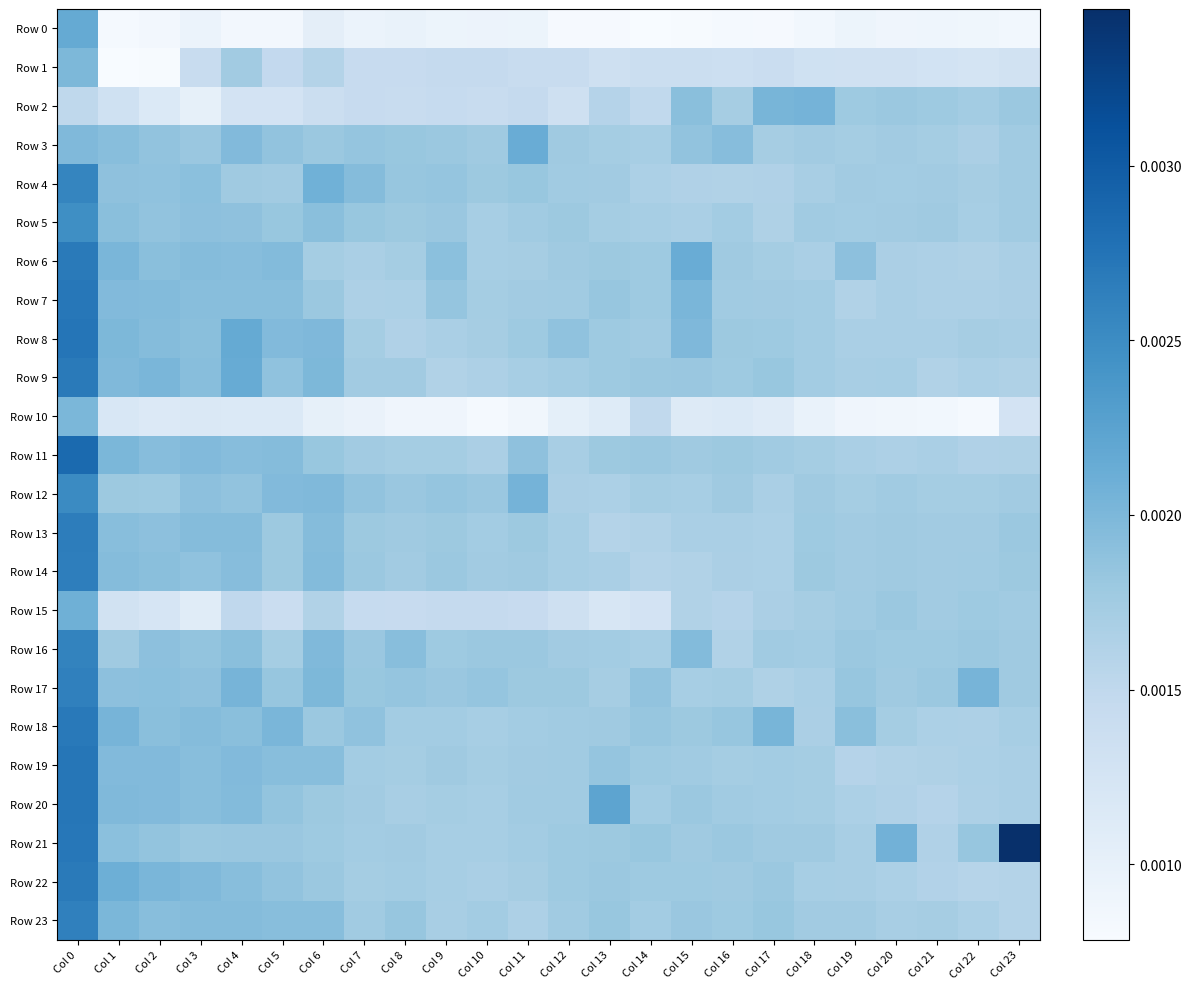

Which has a higher value, Col 23 or Col 6?

Col 6